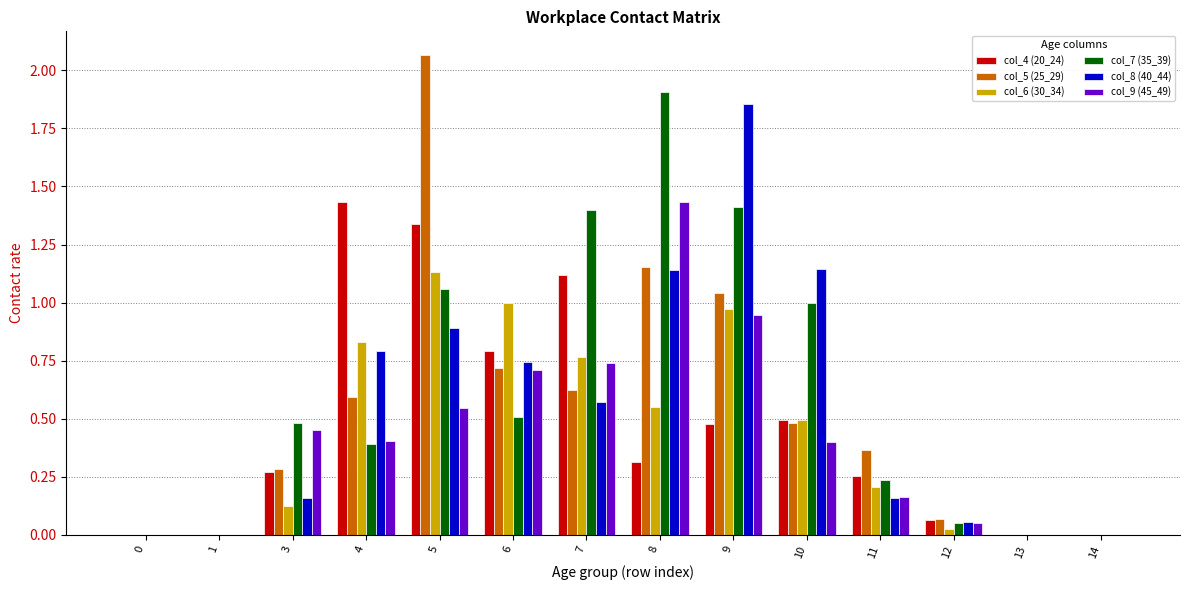

Are the bars horizontal?

No